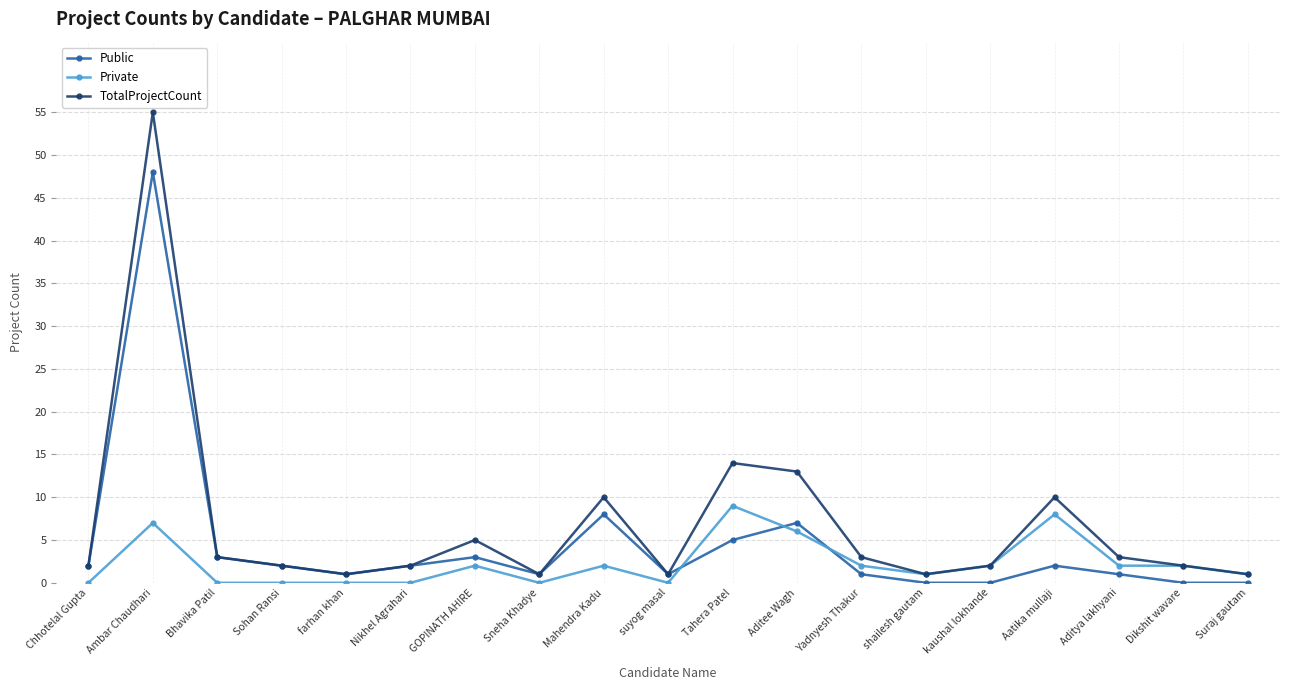

What is the difference between the maximum and minimum values in the Public series?

48